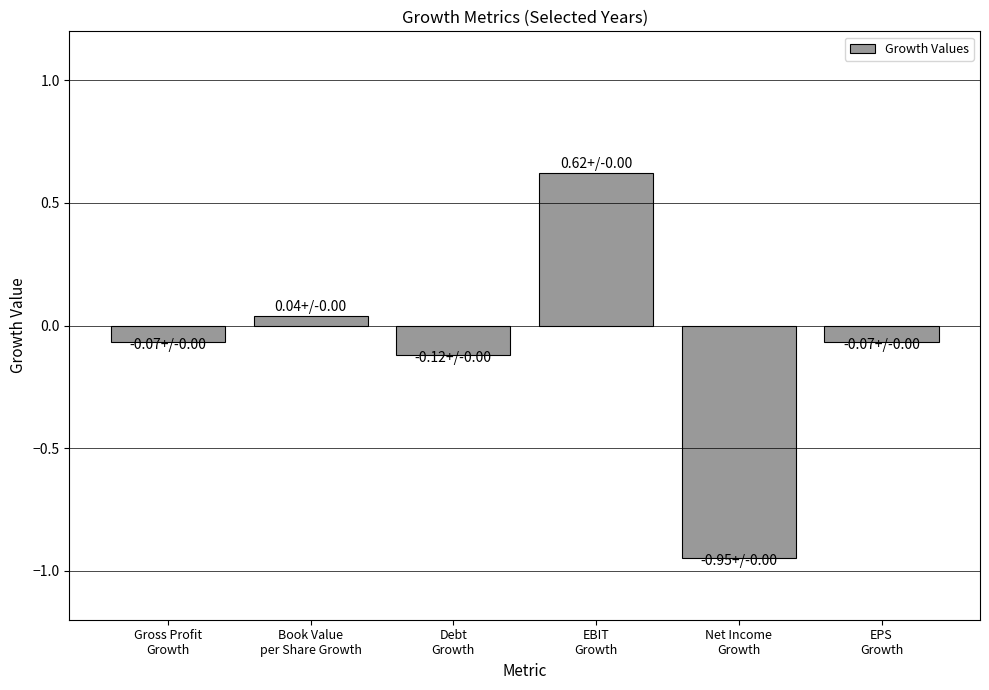

True or false: the data shows -0.1 at Gross Profit
Growth.

True